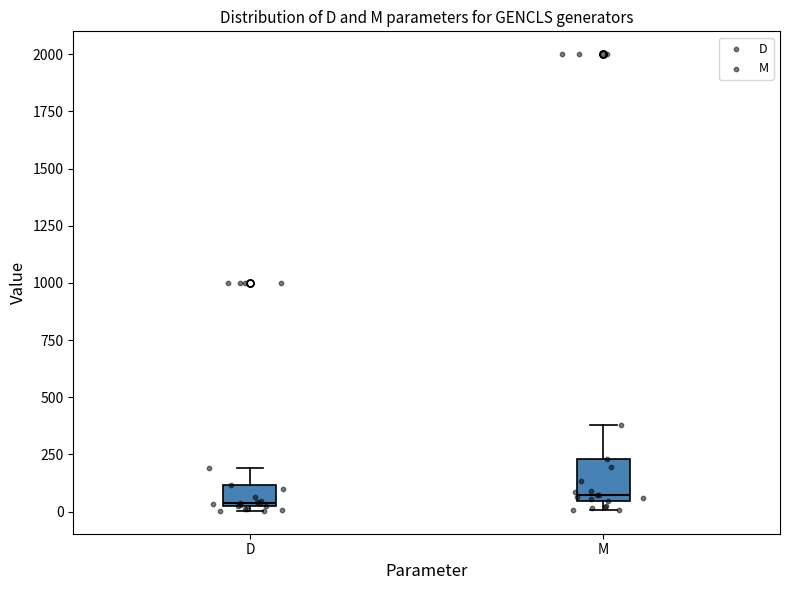

Where does the upper whisker of the box for D end on the y-axis? The values are not printed on the chart, so give them approximately, as read against the axis.

200